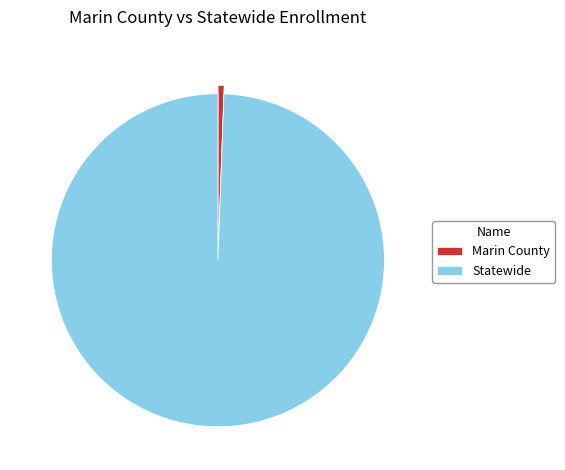

Do Marin County and Statewide together represent more than half of the pie?

Yes